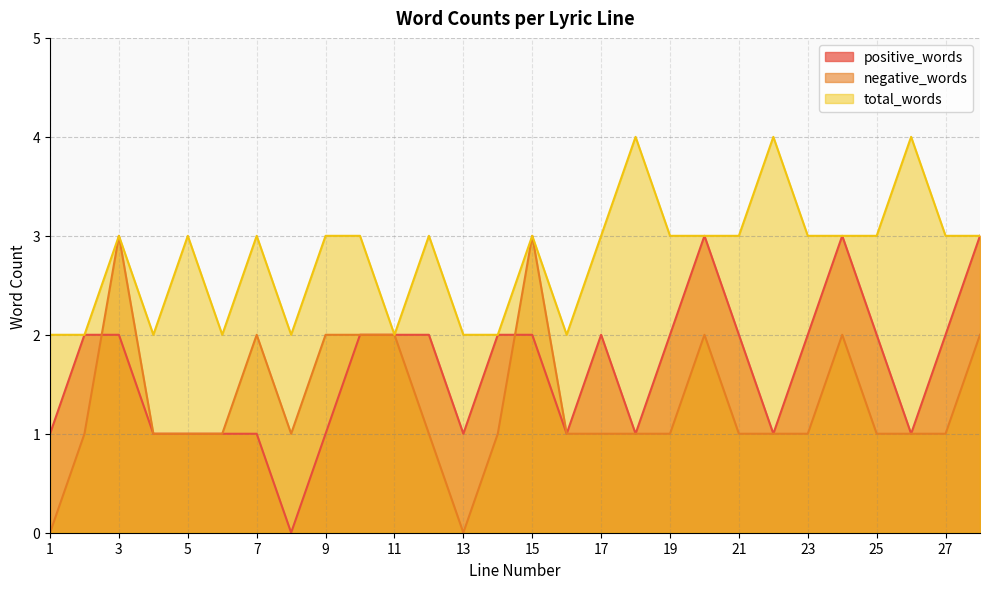

The value of total_words at 10 is 3. True or false?

True